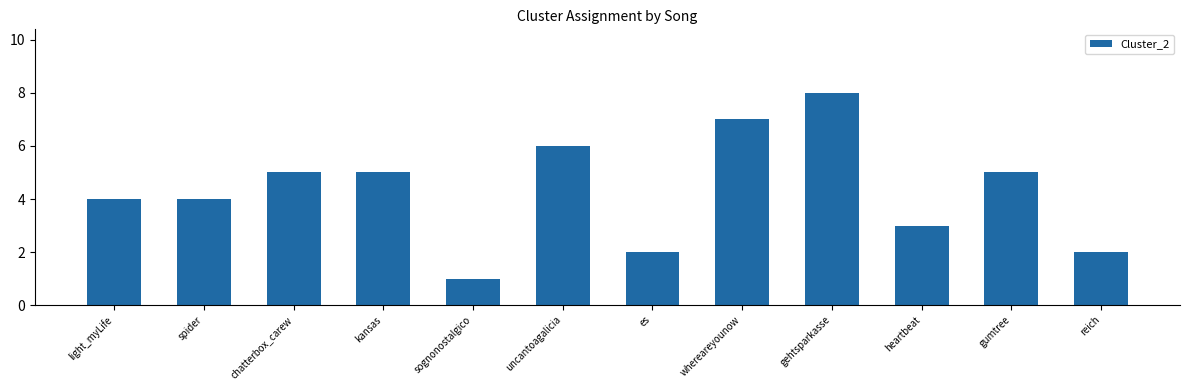

How many data points are less than 5?

6